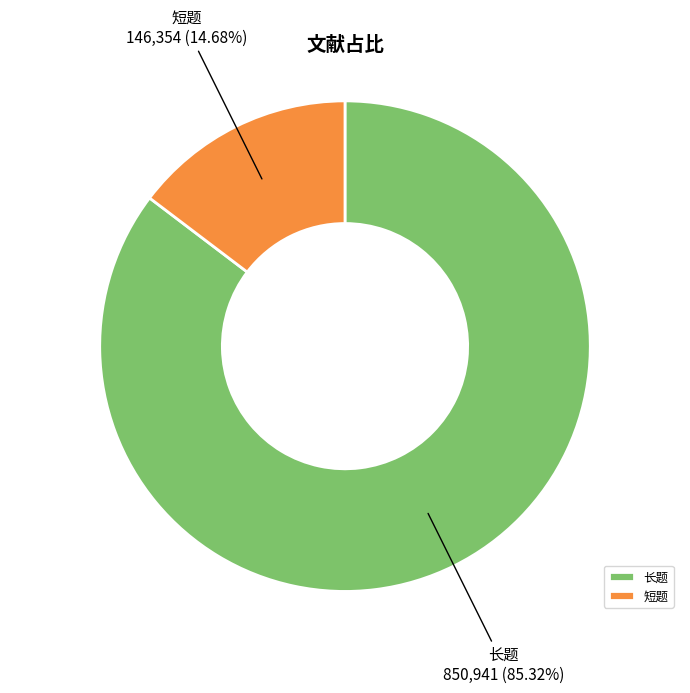

Which category accounts for the majority?

长题